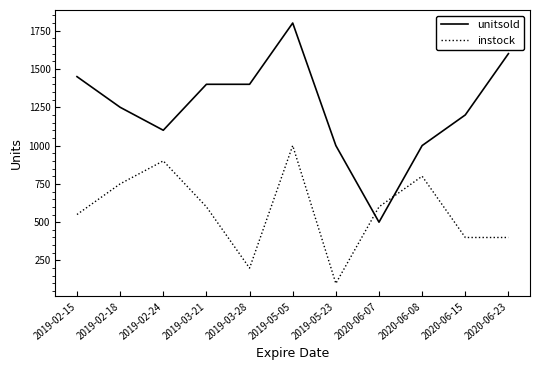

What position from the left is 2019-05-05?

6